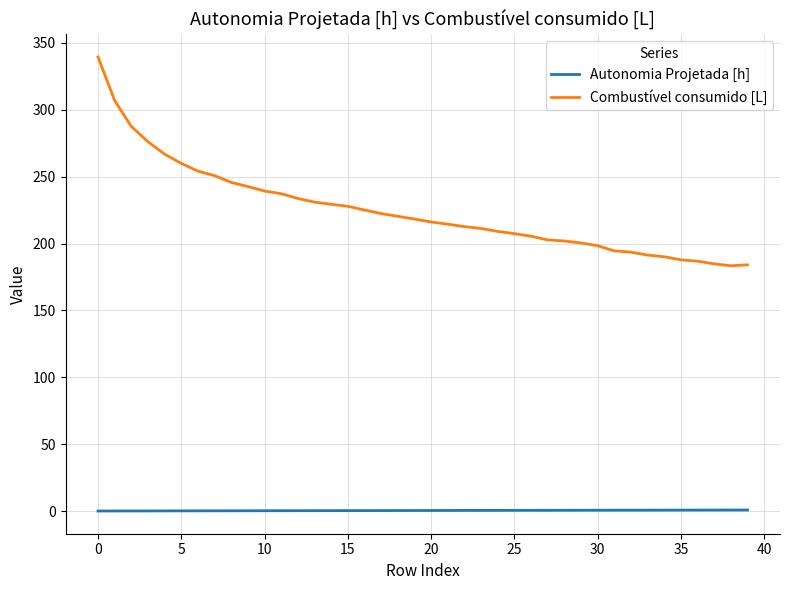

Which series has the largest range (max minus min)?

Combustível consumido [L]